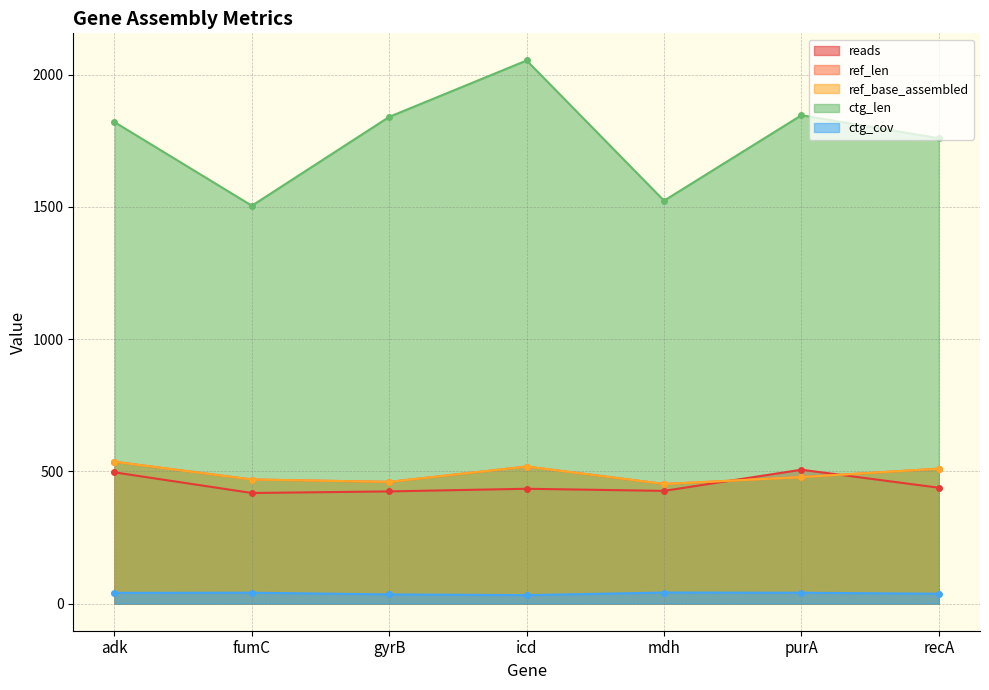

What is the label of the 7th point from the right?

adk